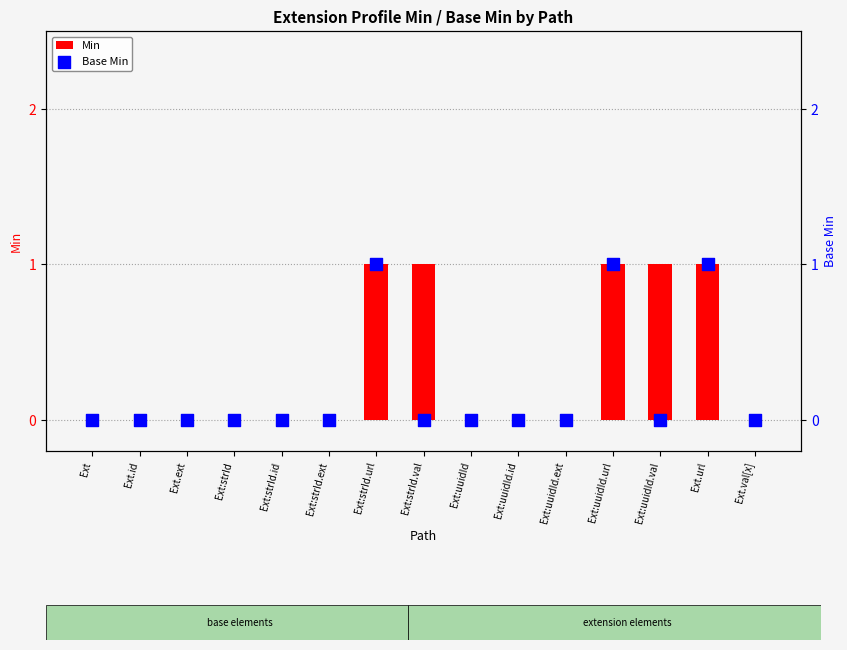

At which category is the sum across all series the highest?

Ext:strId.url